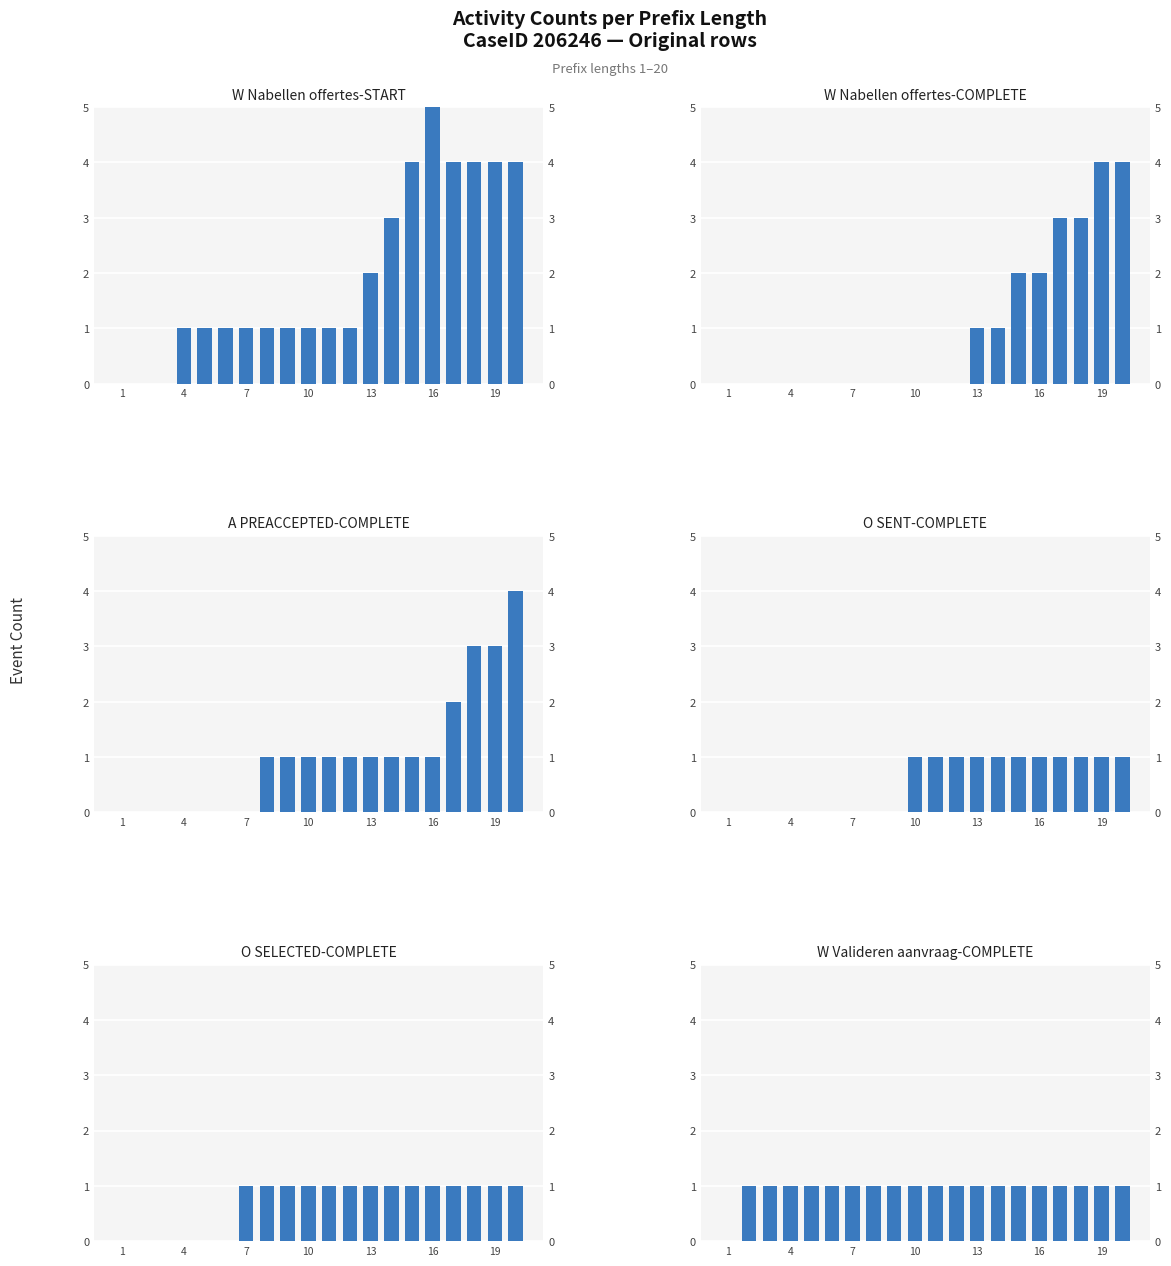

Is it true that W_Valideren aanvraag-COMPLETE equals 1 at 10?

False